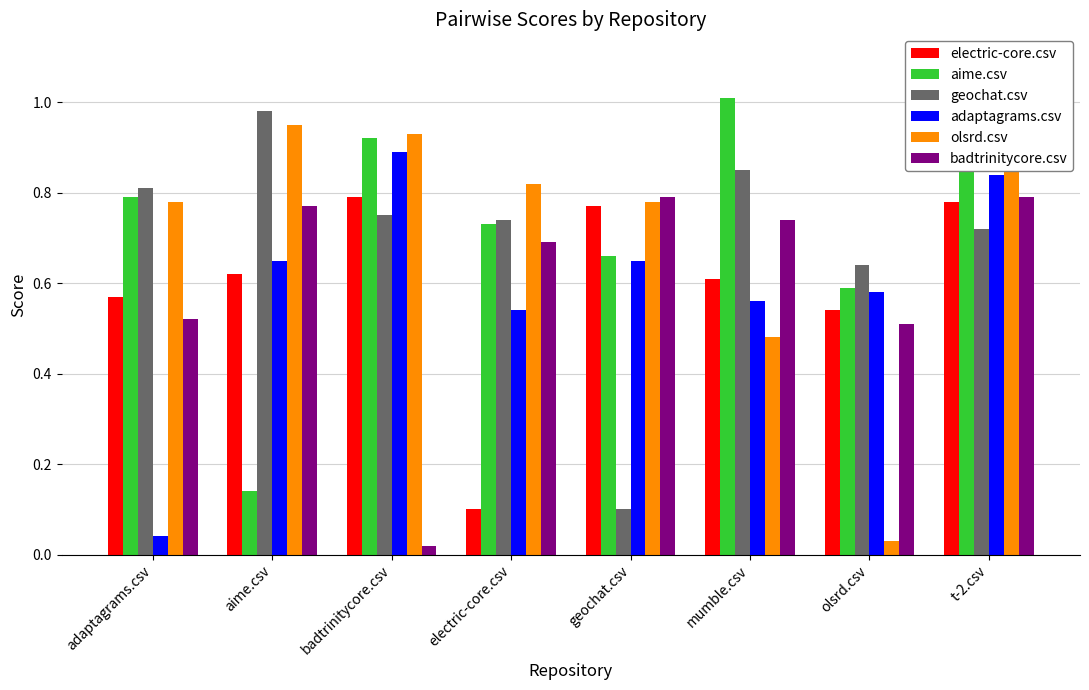

At which category does the chart reach its peak across all series?

t-2.csv